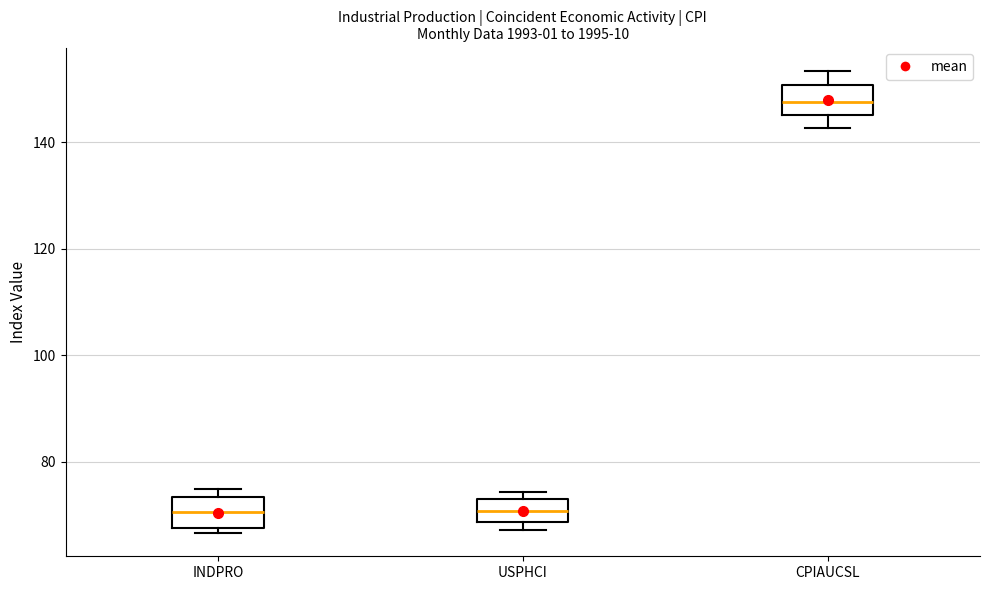

Reading left to right, transcribe this box plot: for each box, give where its median line is, the range the box spans, and where its two whiskers end, as read against the y-axis. The values are not printed on the chart, so give them approximately, as read against the axis.

INDPRO: median 70, box 68 to 74, whiskers 66 to 74 (just above the box's upper edge)
USPHCI: median 70, box 68 to 72, whiskers 68 (just below the box's lower edge) to 74
CPIAUCSL: median 148, box 146 to 150, whiskers 142 to 154